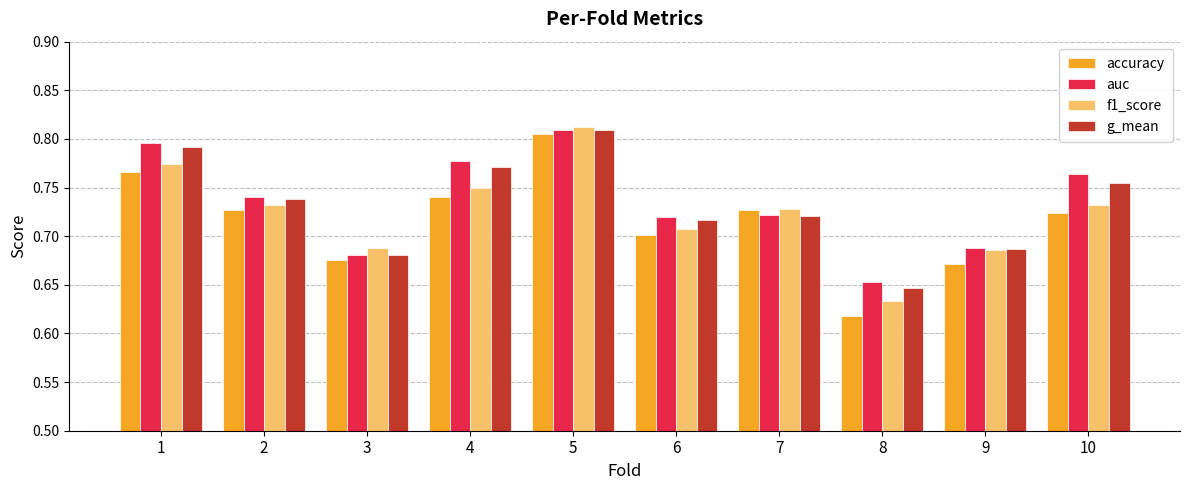

What is the total value across all series at 2?

2.9